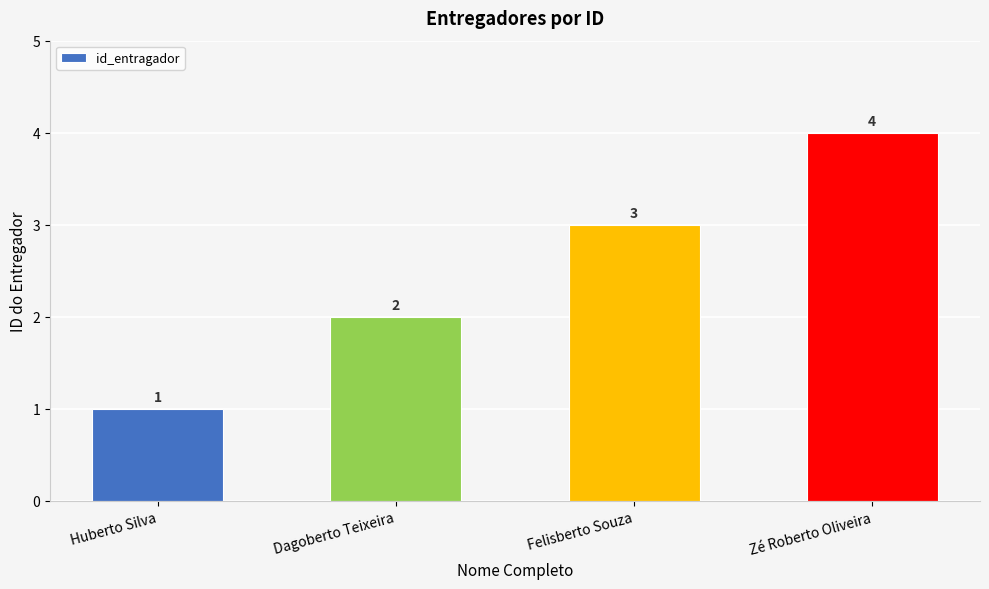

What is the sum of all values?

10